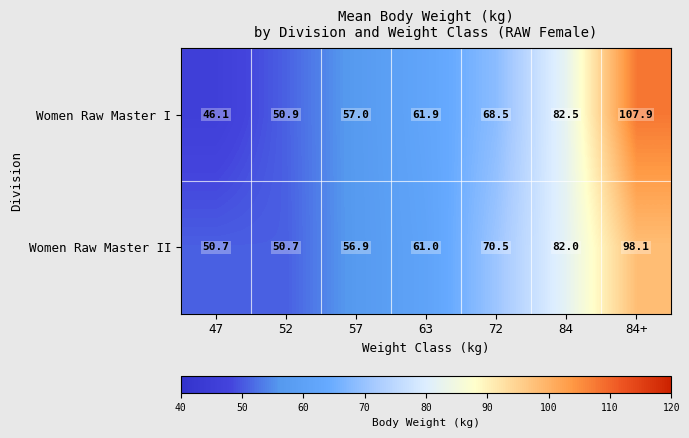

Count the number of data series in this chart.

2